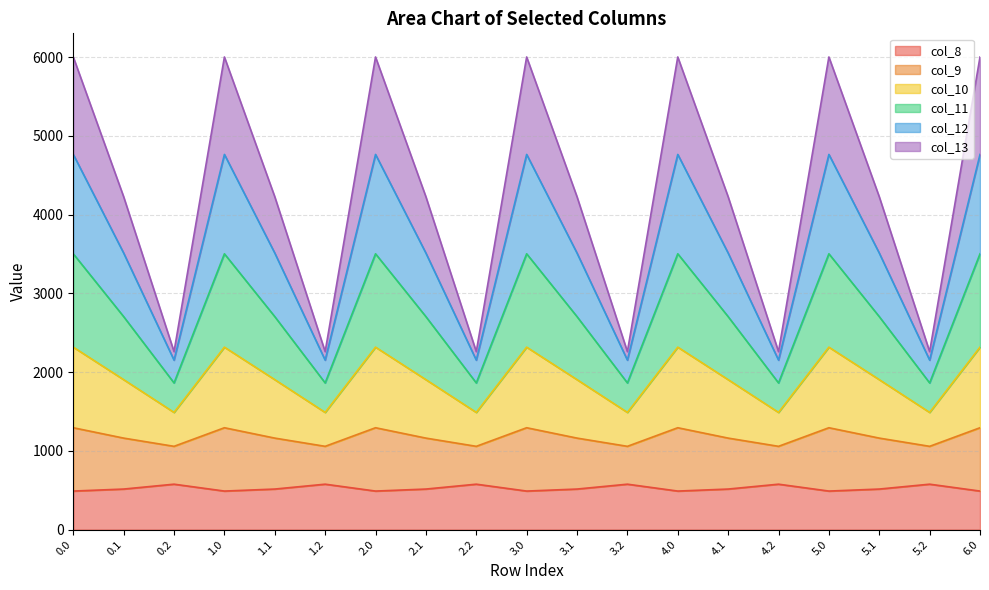

The value of col_8 at 4.1 is 514.8. True or false?

True